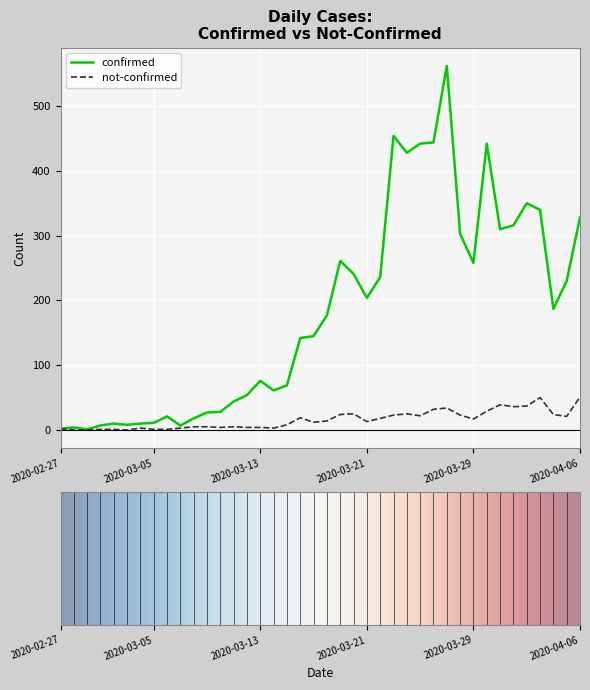

How many values in the confirmed series are below 177?

20